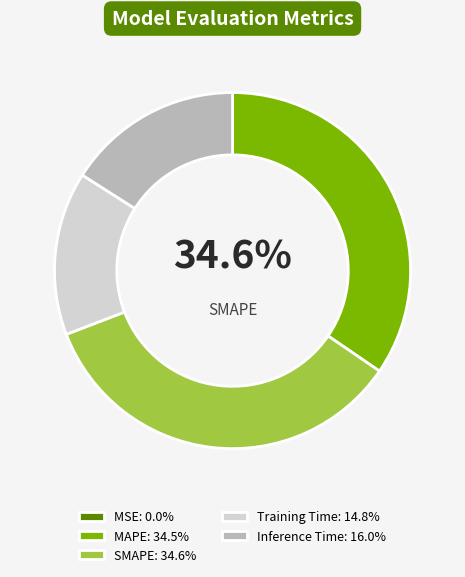

What is the smallest slice in the pie chart?

MSE